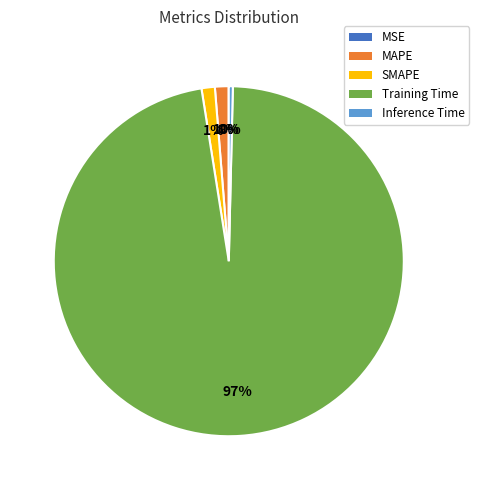

The Training Time slice represents 97% of the pie. True or false?

True